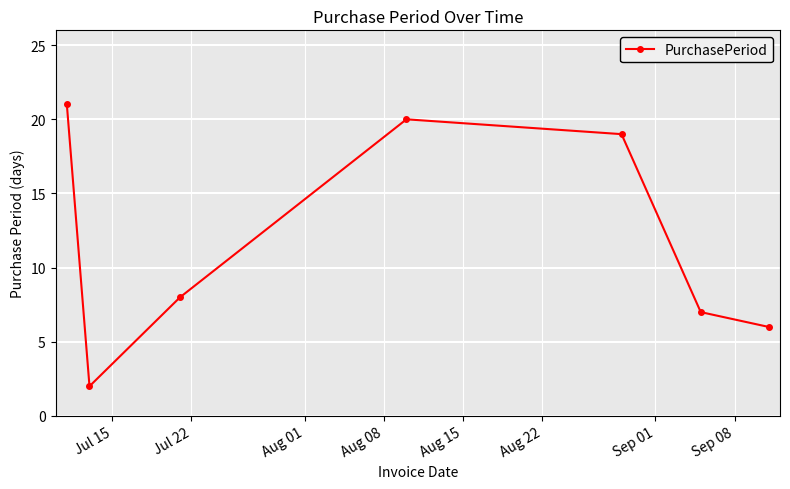

True or false: there are more than 2 points higher than both neighbors.

False